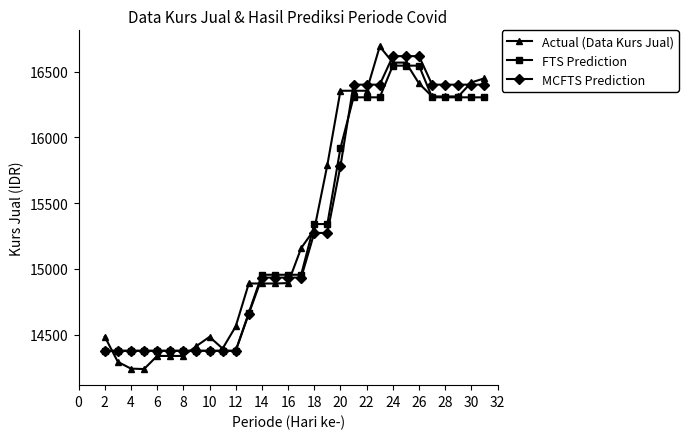

What are all the series names shown in the legend?

Actual (Data Kurs Jual), FTS Prediction, MCFTS Prediction